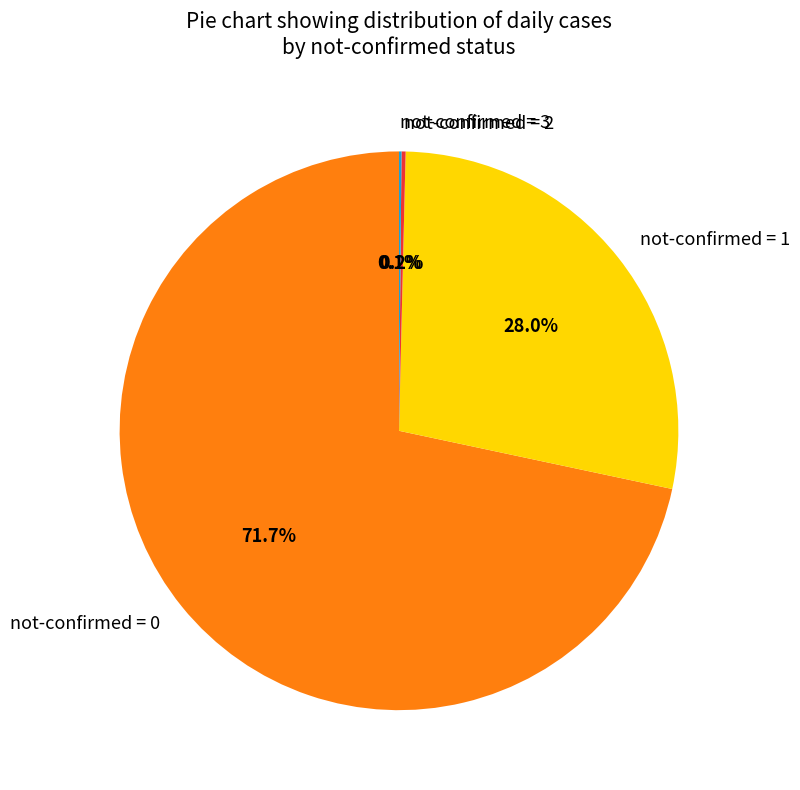

Does any single category account for the majority?

Yes